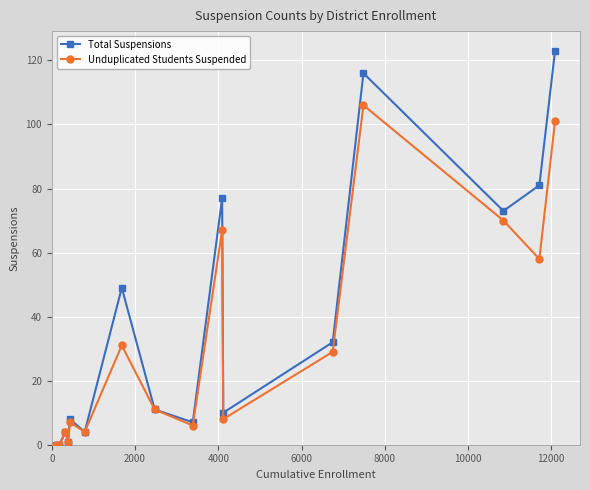

How many interior local peaks does the Unduplicated Students Suspended series have?

5